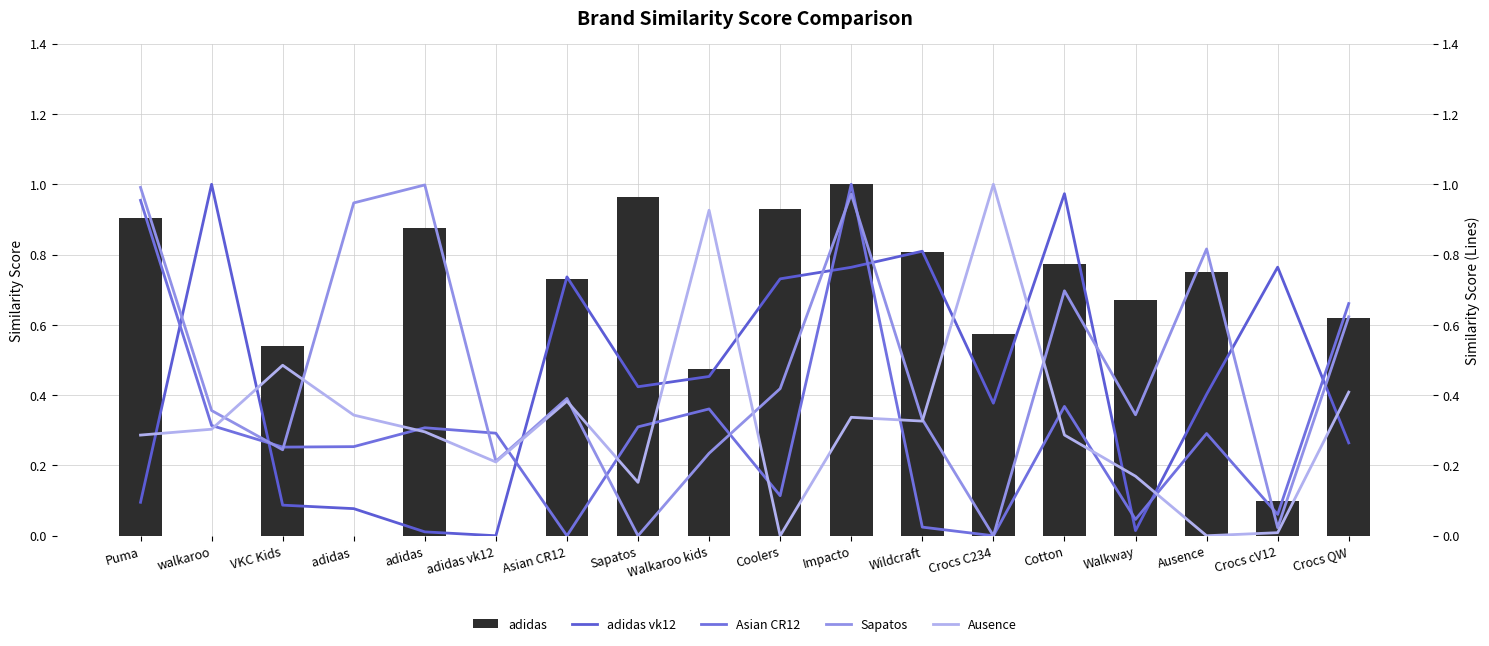

The value of Ausence at Ausence is -0.4. True or false?

False